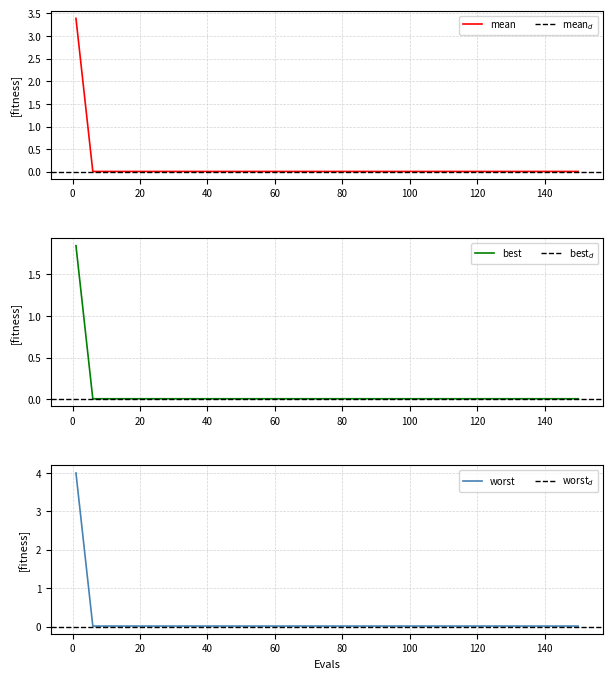

The value of worst at 60 is 0.0. True or false?

True